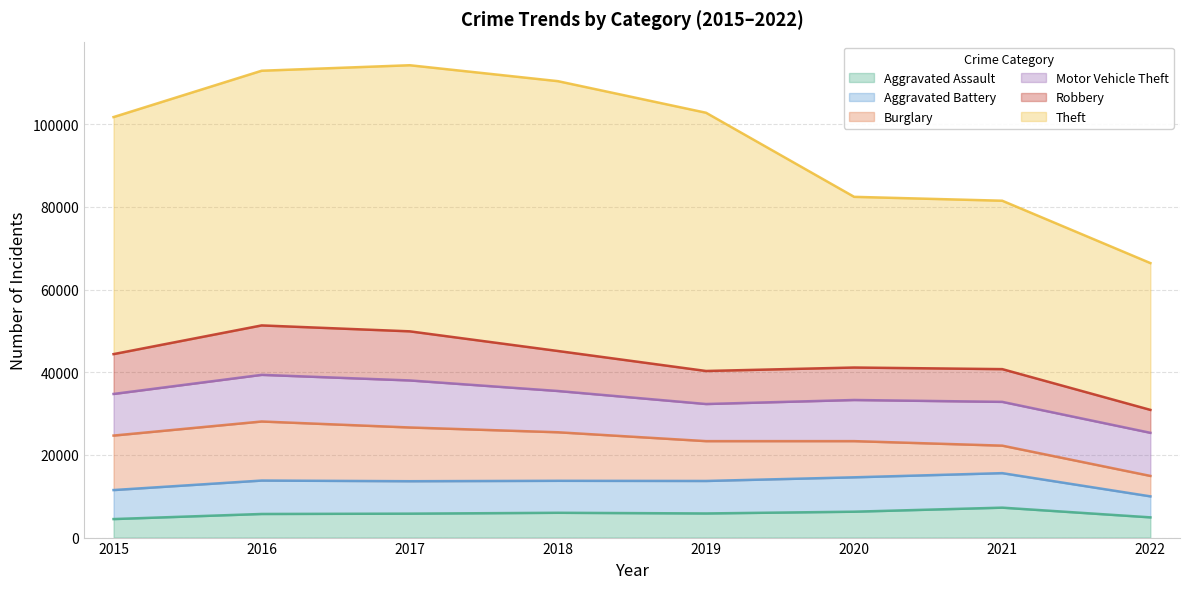

What is the approximate value of Aggravated Battery at 2015, to the nearest 50?

7000